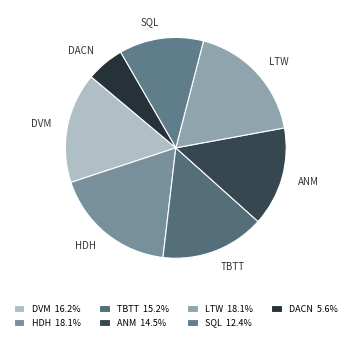

Approximately how many times larger is the value at TBTT compared to SQL?

1.2